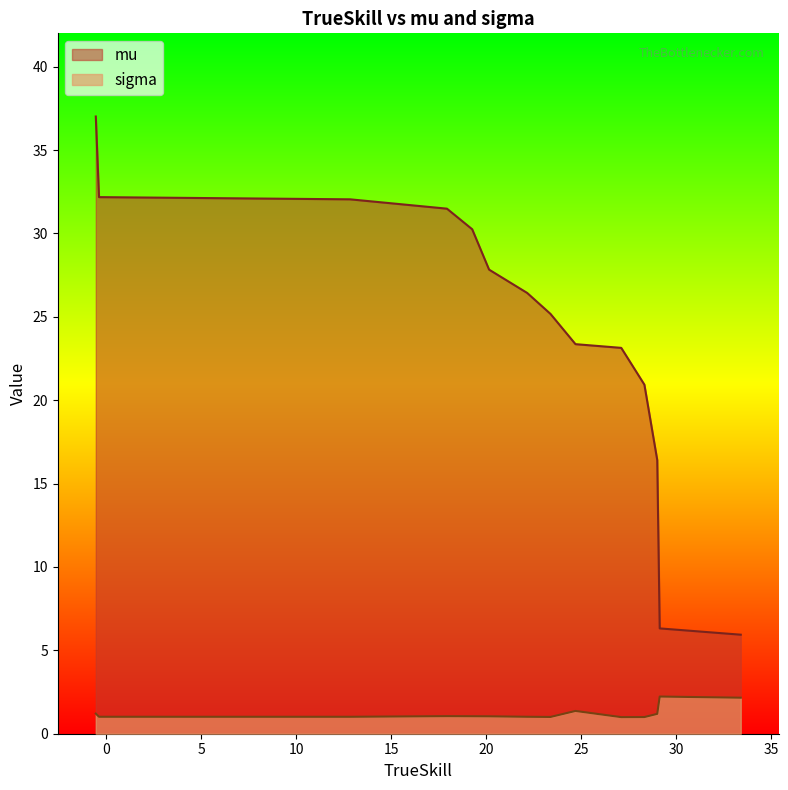

Rank the series by their average value, from lowest to highest.

sigma, mu